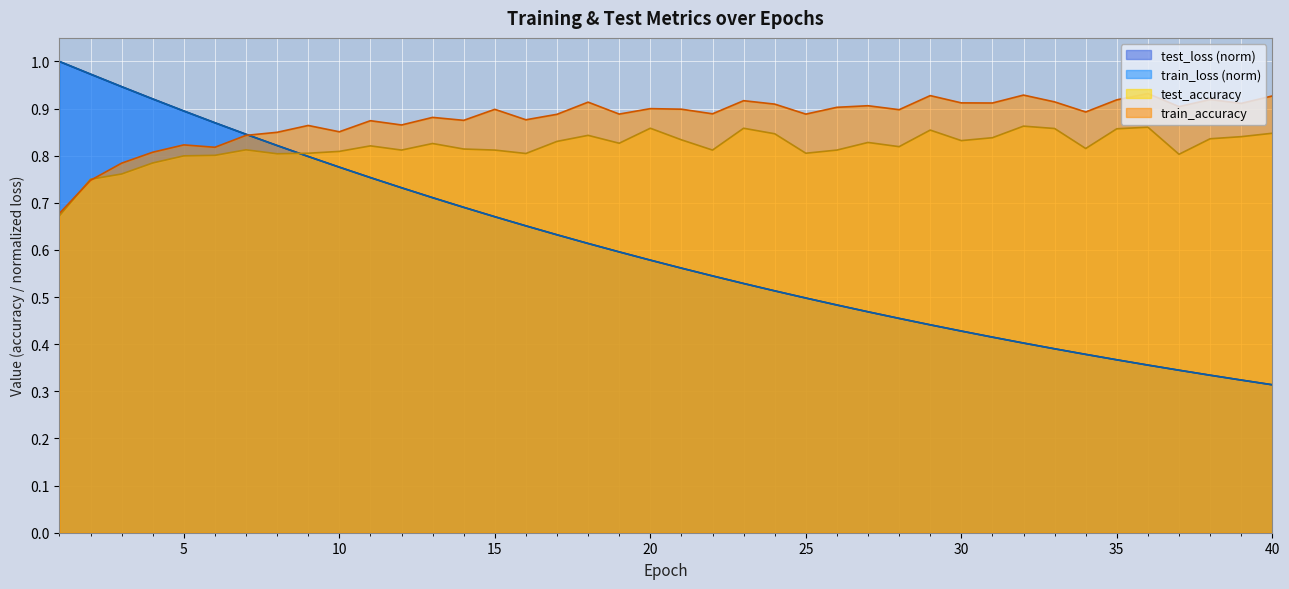

What value does the train_loss series have at 13?

0.7